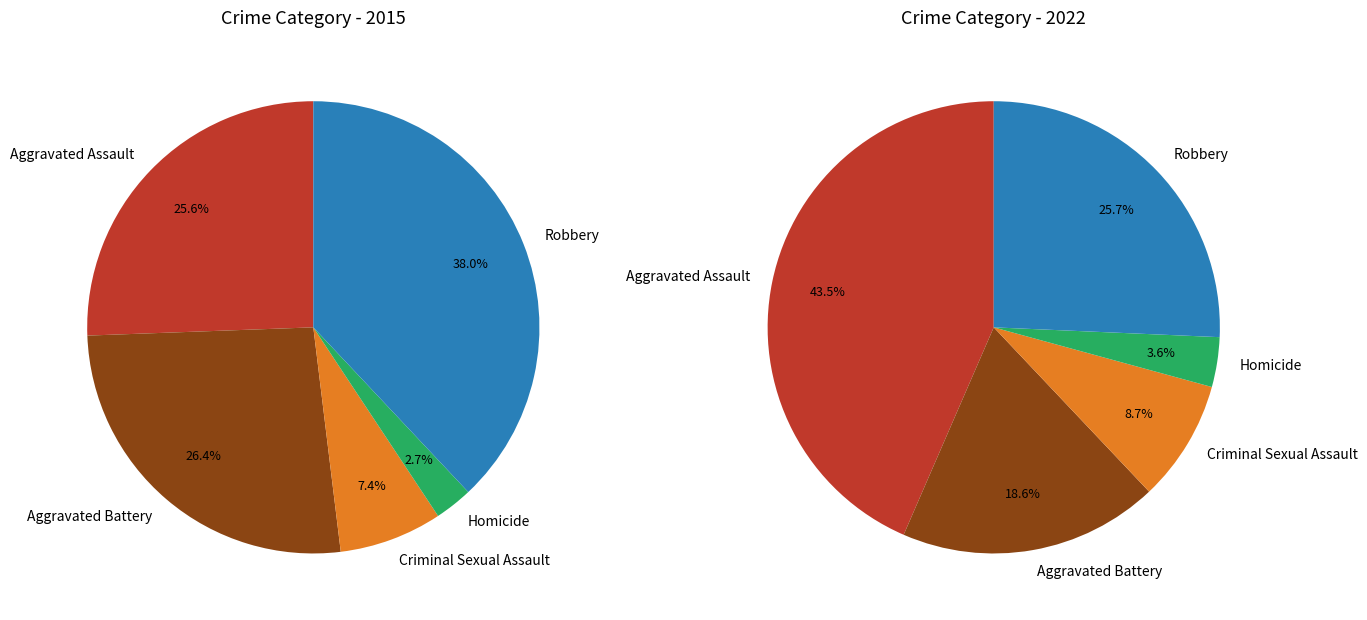

To the nearest percent, what is the combined percentage of Criminal Sexual Assault and Robbery?

45%